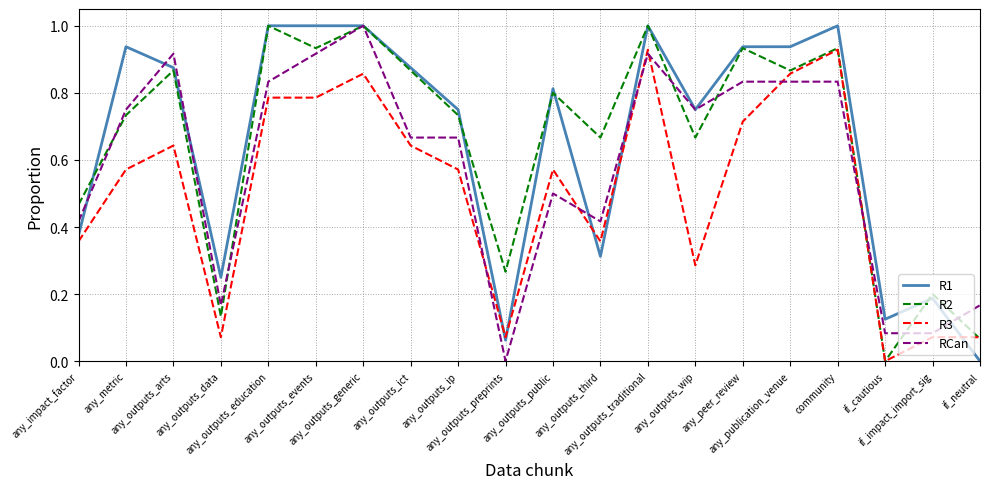

What is the greatest value displayed?

1.0